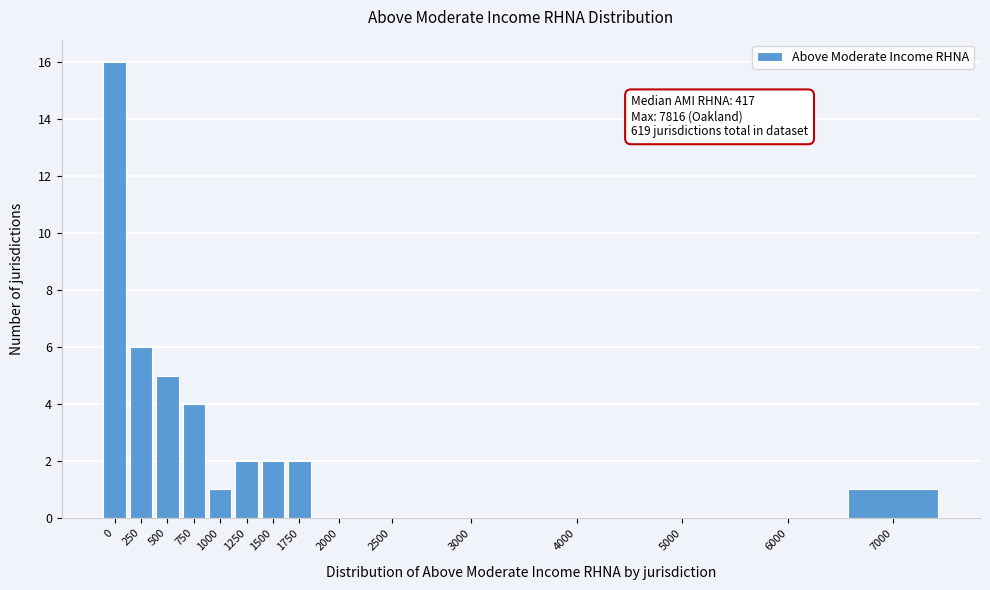

Reading left to right, list all the values displayed in this chart.

0=16	250=6	500=5	750=4	1000=1	1250=2	1500=2	1750=2	2000=0	2500=0	3000=0	4000=0	5000=0	6000=0	7000=1